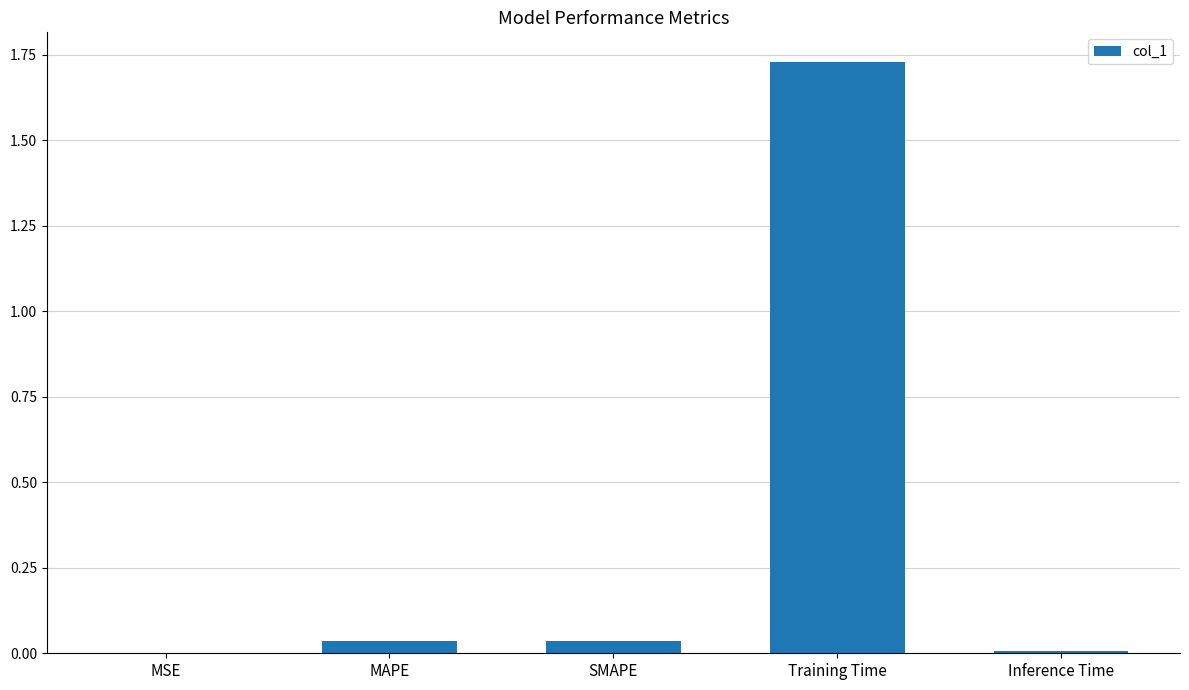

The value at Training Time is 1.1. True or false?

False